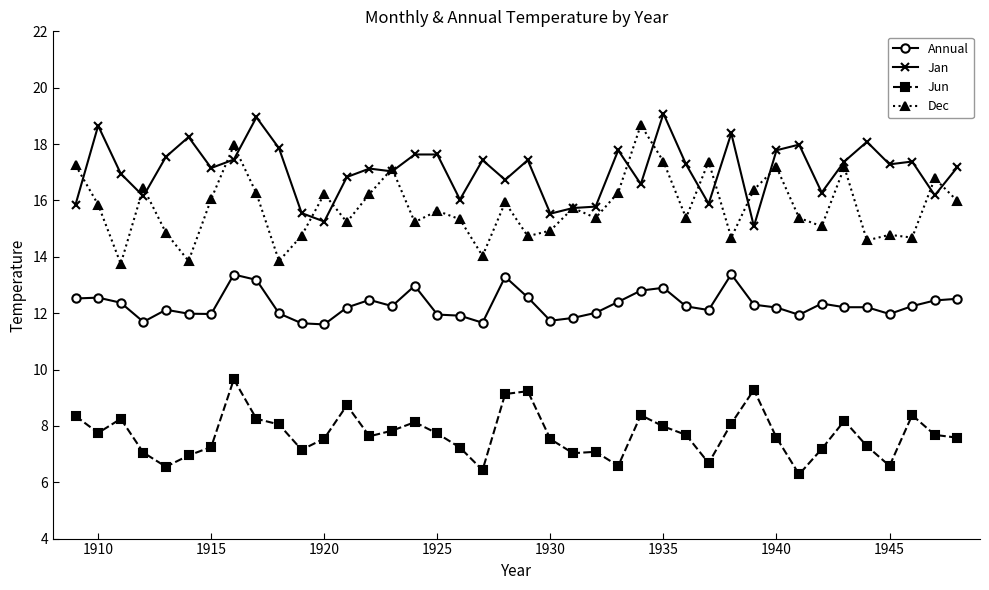

True or false: Annual has more than 1 points higher than both neighbors.

True